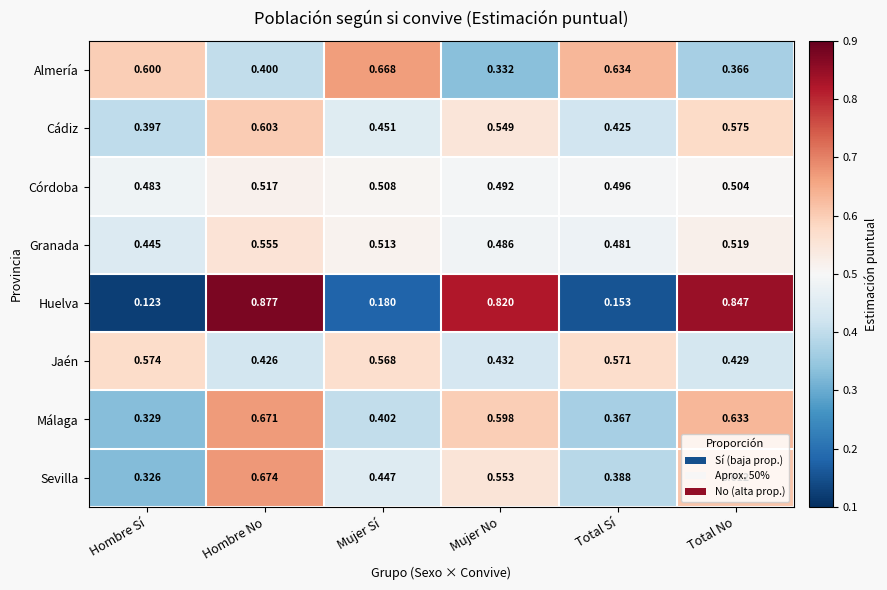

Where is Cádiz nearest to the value 0?

Hombre Sí